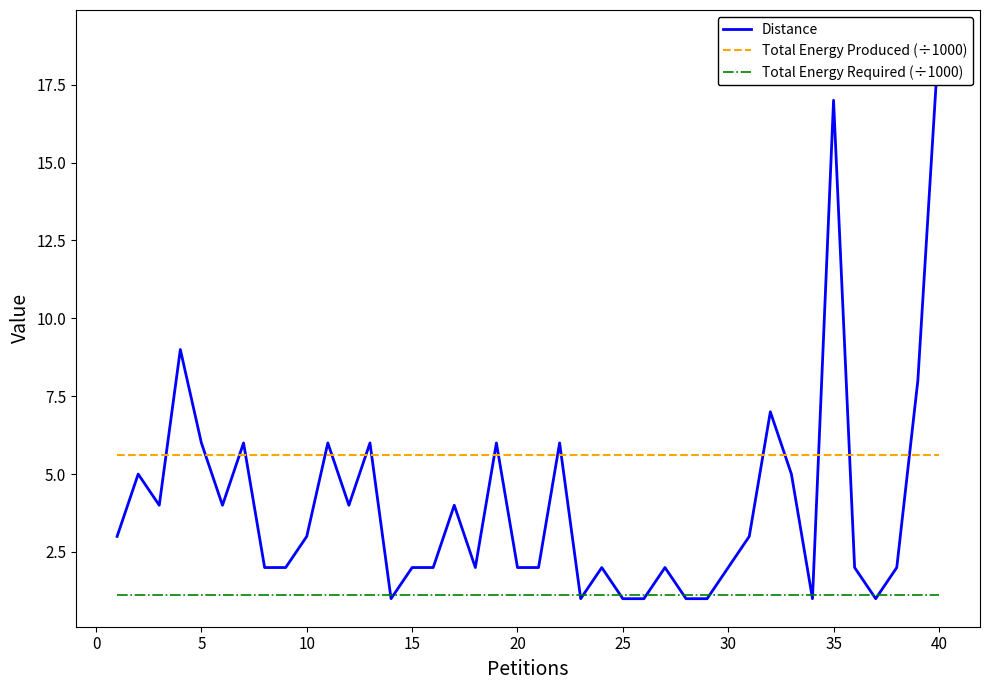

Reading right to left, transcribe all the data shown in this chart.

Distance: 19.0	8.0	2.0	1.0	2.0	17.0	1.0	5.0	7.0	3.0	2.0	1.0	1.0	2.0	1.0	1.0	2.0	1.0	6.0	2.0	2.0	6.0	2.0	4.0	2.0	2.0	1.0	6.0	4.0	6.0	3.0	2.0	2.0	6.0	4.0	6.0	9.0	4.0	5.0	3.0
Total Energy Produced (÷1000): 5.6	5.6	5.6	5.6	5.6	5.6	5.6	5.6	5.6	5.6	5.6	5.6	5.6	5.6	5.6	5.6	5.6	5.6	5.6	5.6	5.6	5.6	5.6	5.6	5.6	5.6	5.6	5.6	5.6	5.6	5.6	5.6	5.6	5.6	5.6	5.6	5.6	5.6	5.6	5.6
Total Energy Required (÷1000): 1.1	1.1	1.1	1.1	1.1	1.1	1.1	1.1	1.1	1.1	1.1	1.1	1.1	1.1	1.1	1.1	1.1	1.1	1.1	1.1	1.1	1.1	1.1	1.1	1.1	1.1	1.1	1.1	1.1	1.1	1.1	1.1	1.1	1.1	1.1	1.1	1.1	1.1	1.1	1.1